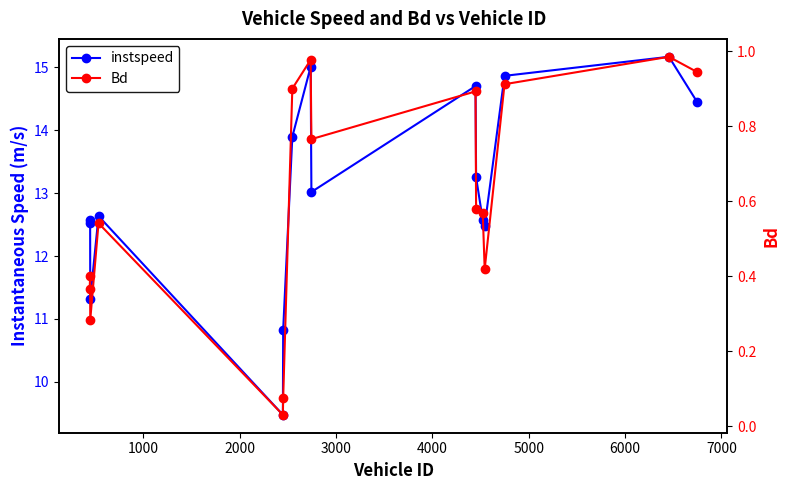

Between 2000 and 4000, which series saw the biggest shift?

instspeed